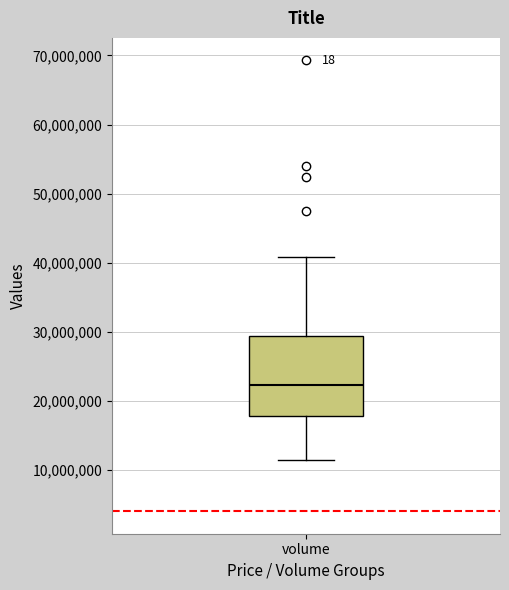

Where does the median line of the box for volume sit on the y-axis? The values are not printed on the chart, so give them approximately, as read against the axis.

22000000